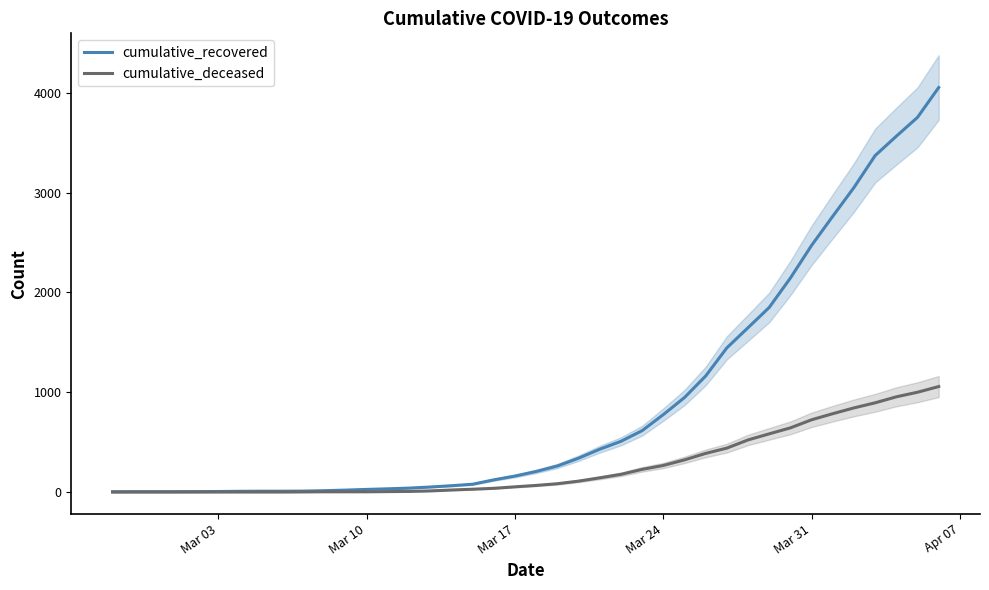

At how many categories does at least one series exceed 220?

19